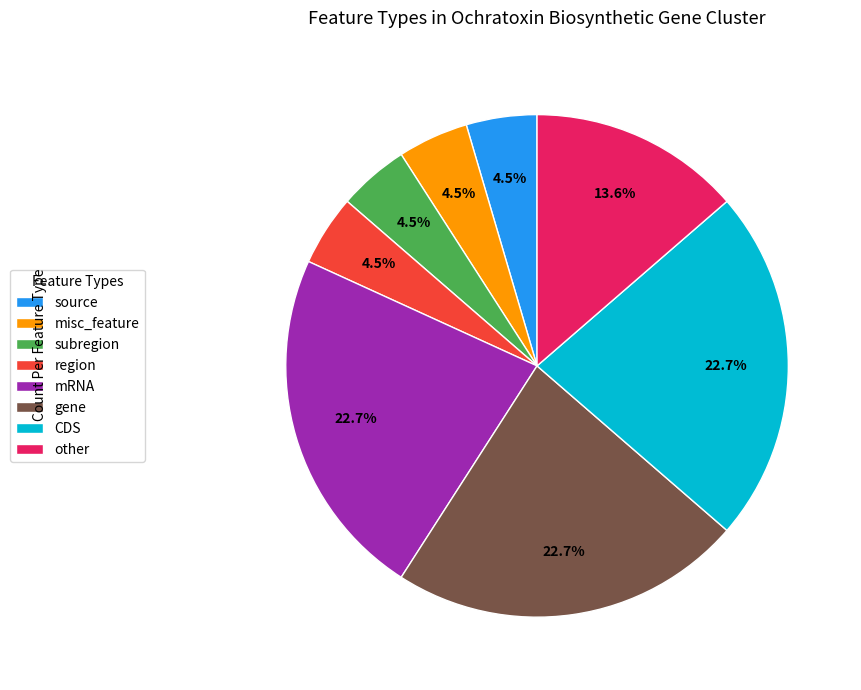

Approximately how many times larger is the value at subregion compared to source?

1.0